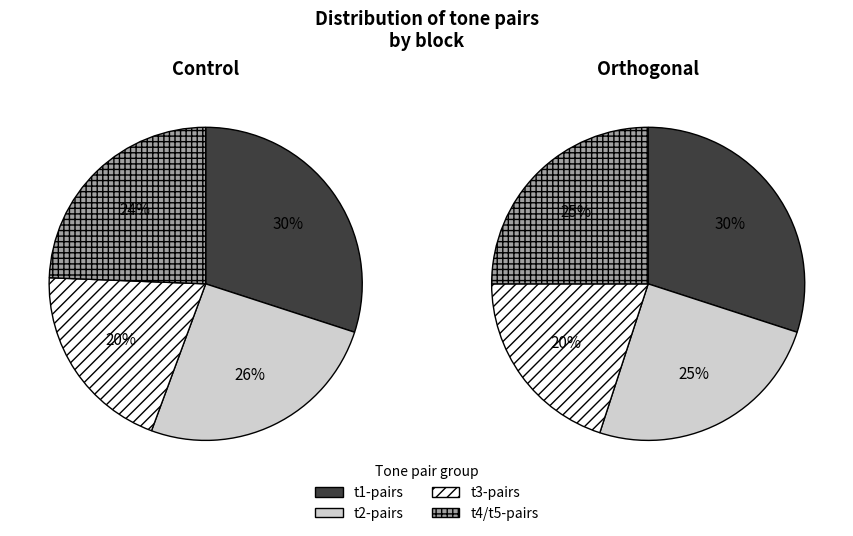

Is t1t4 the majority of the pie?

No